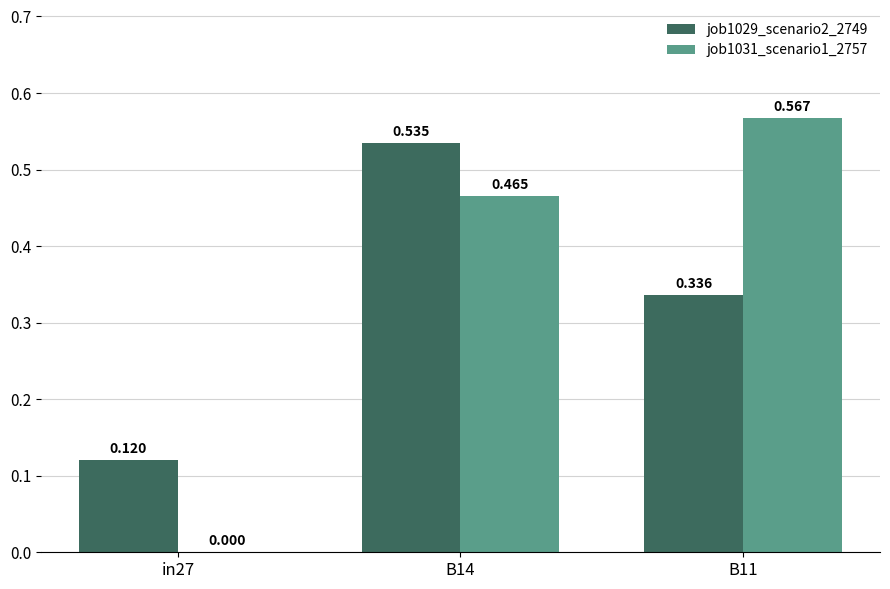

Is the value of job1029_scenario2_2749 at in27 greater than the value of job1031_scenario1_2757 at in27?

Yes